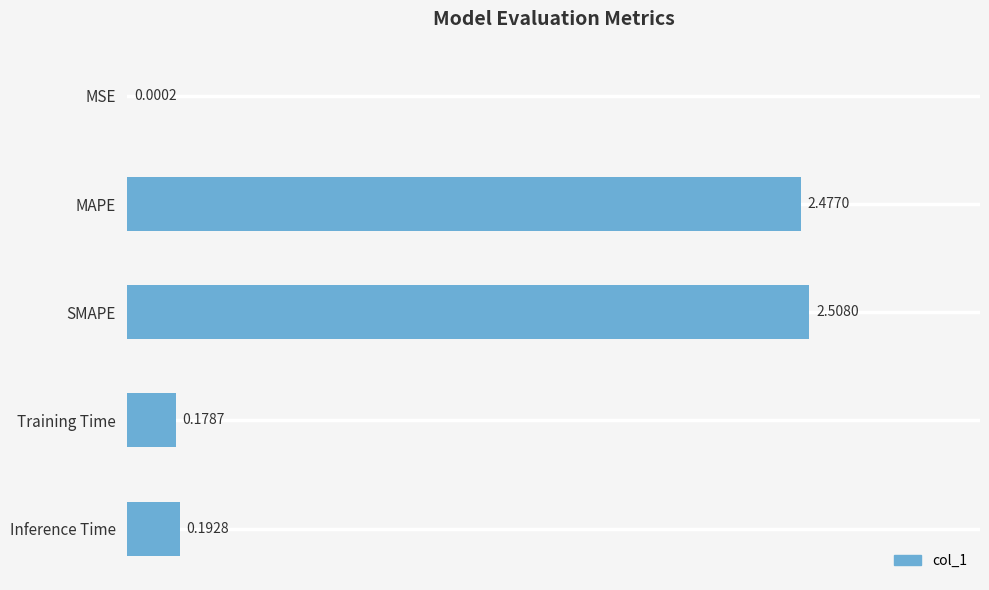

At which category does the chart reach its peak across all series?

SMAPE